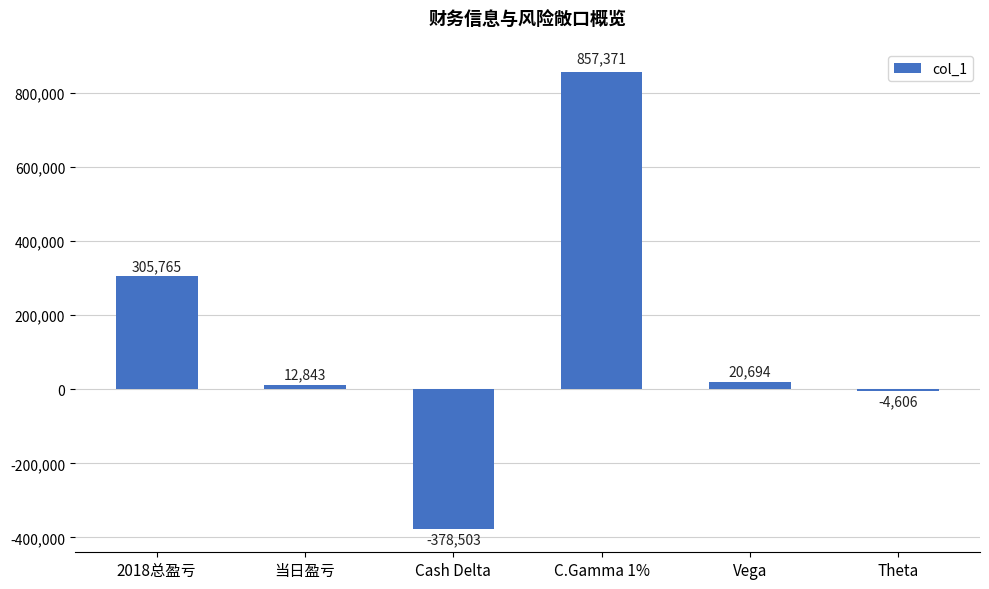

Does the chart contain any negative values?

Yes